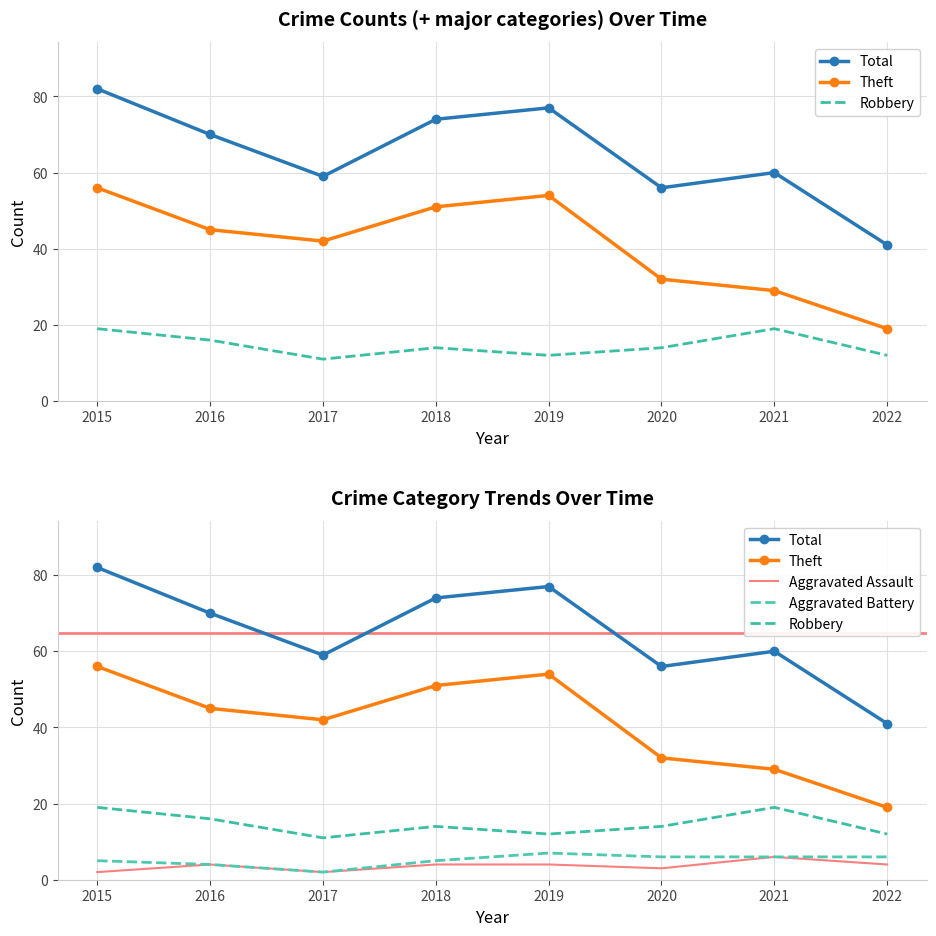

Count the number of data series in this chart.

5